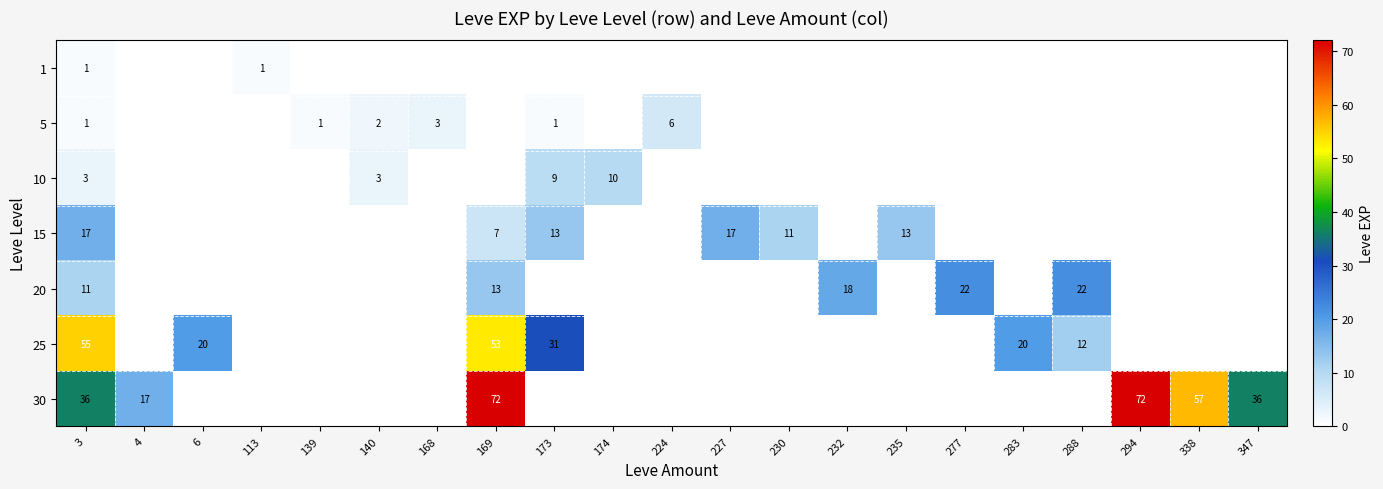

What is the spread (max minus min) of values at 3?

54